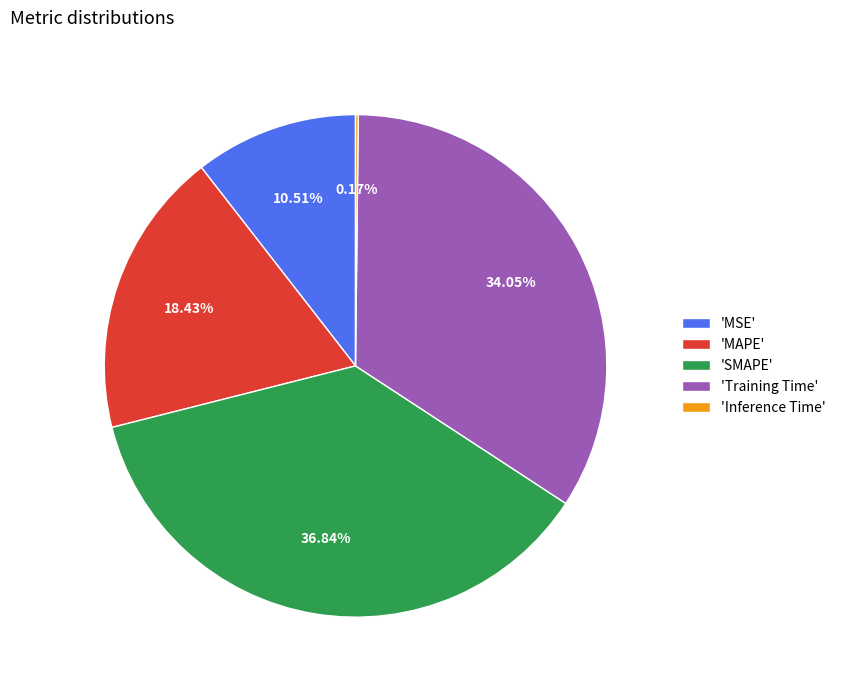

Combined, do 'MSE' and 'MAPE' account for over 50%?

No